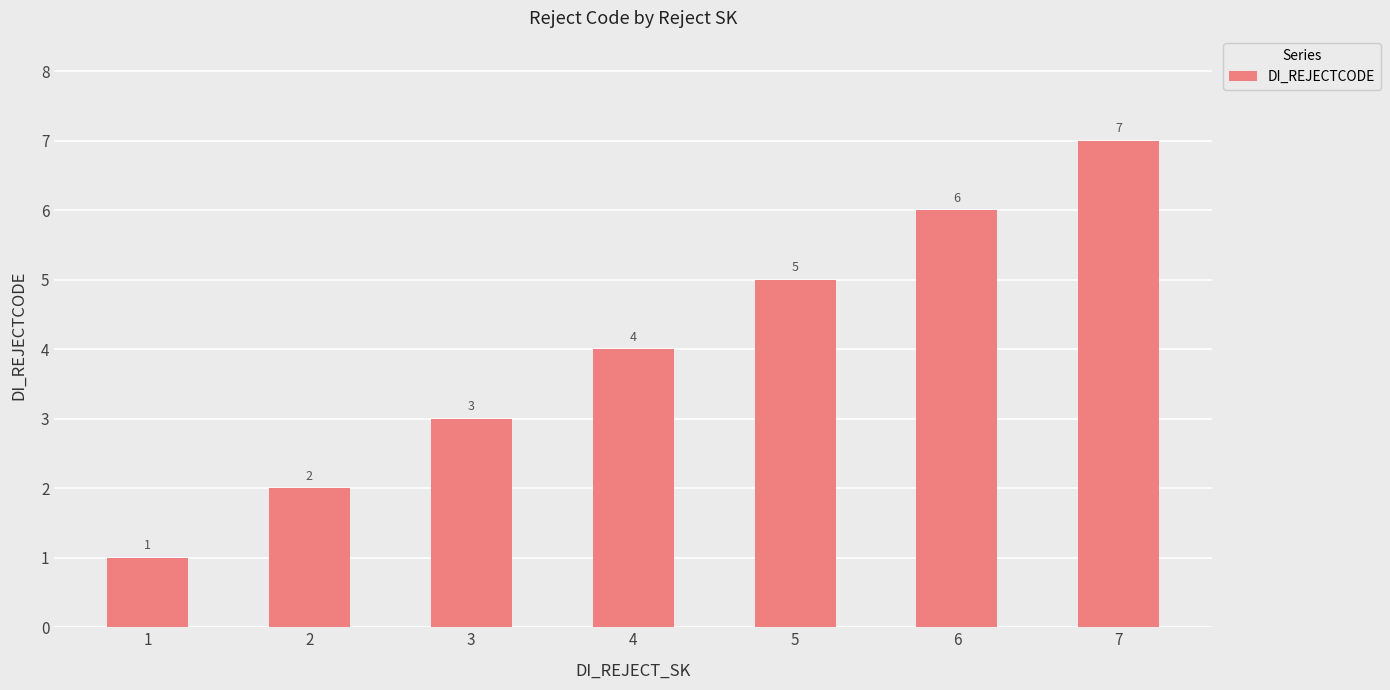

Count the number of data series in this chart.

1